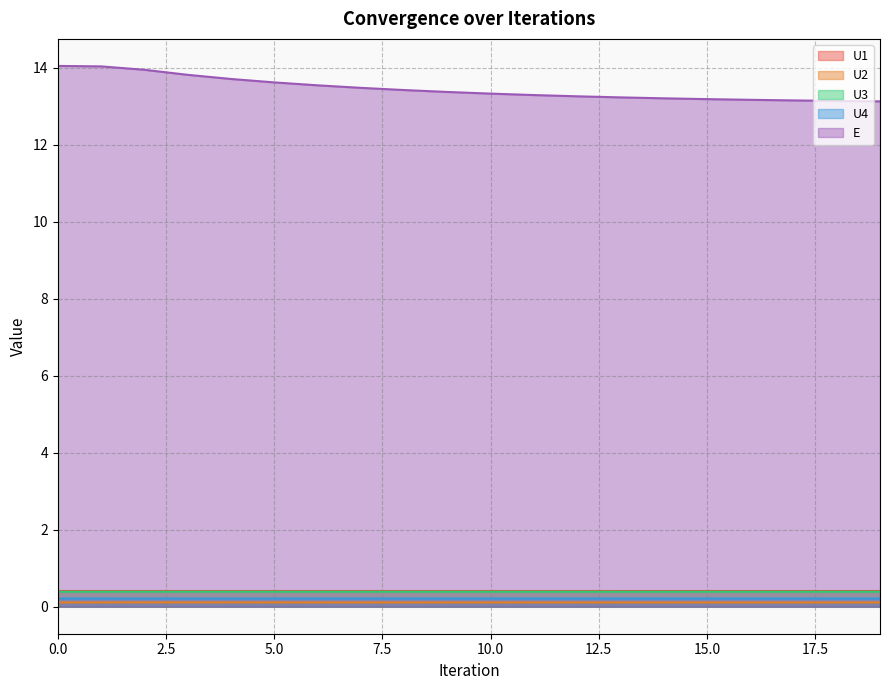

True or false: E and U4 intersect in this chart.

False